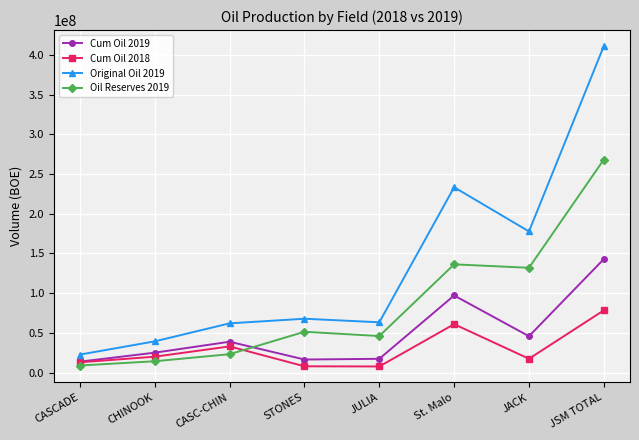

In Cum Oil 2018, how many points are higher than both neighbors (excluding endpoints)?

2